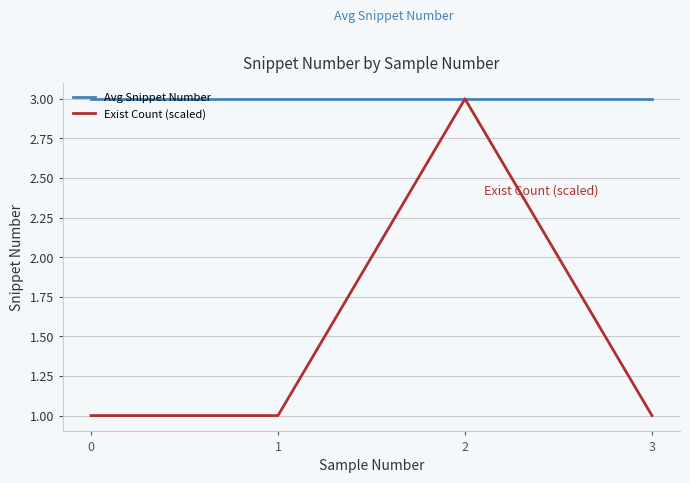

What is the approximate value of Avg Snippet Number at 1?

3